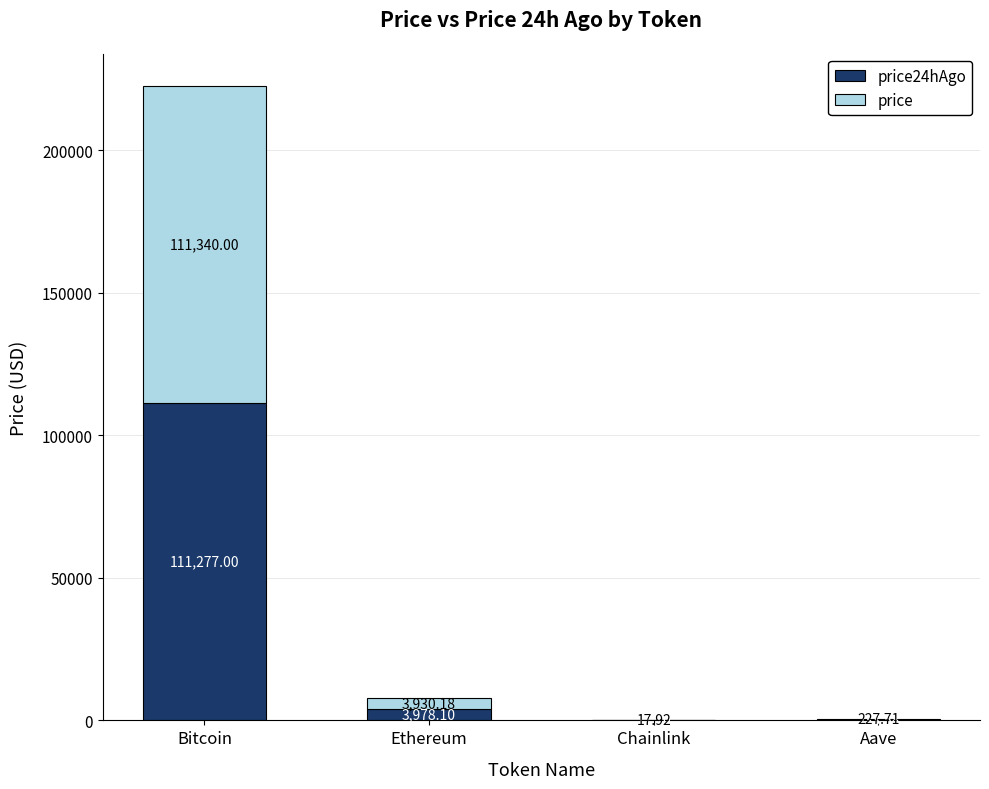

What are all the series names shown in the legend?

price24hAgo, price